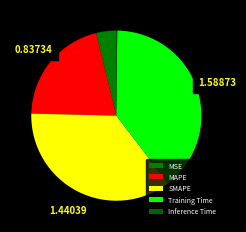

To the nearest percent, what is the average slice percentage?

20%